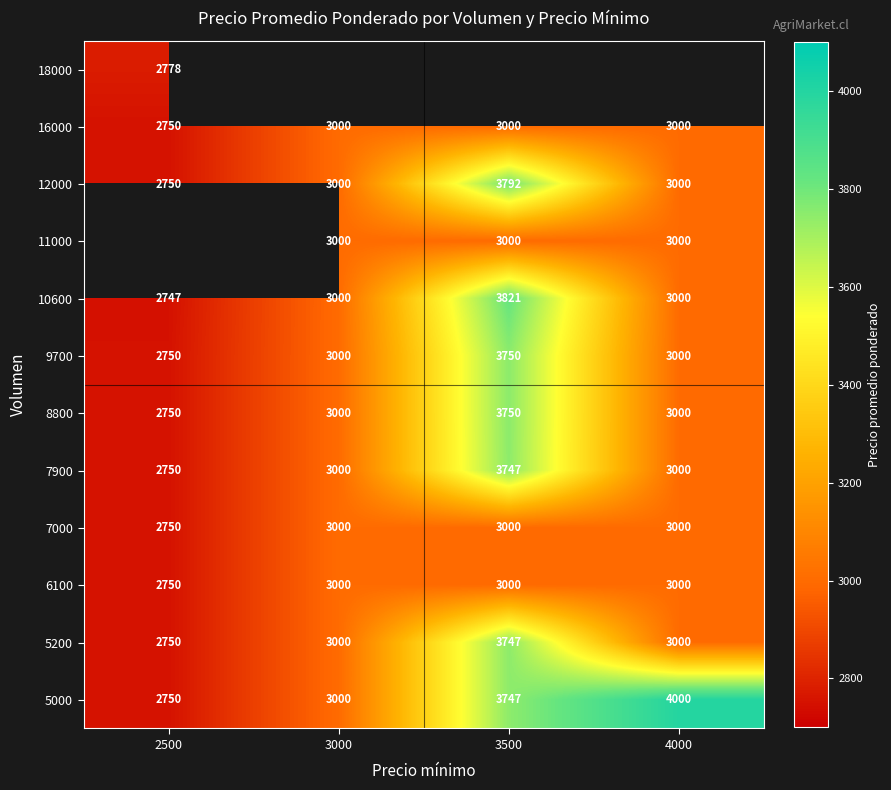

What is the maximum value for 6100?

3000